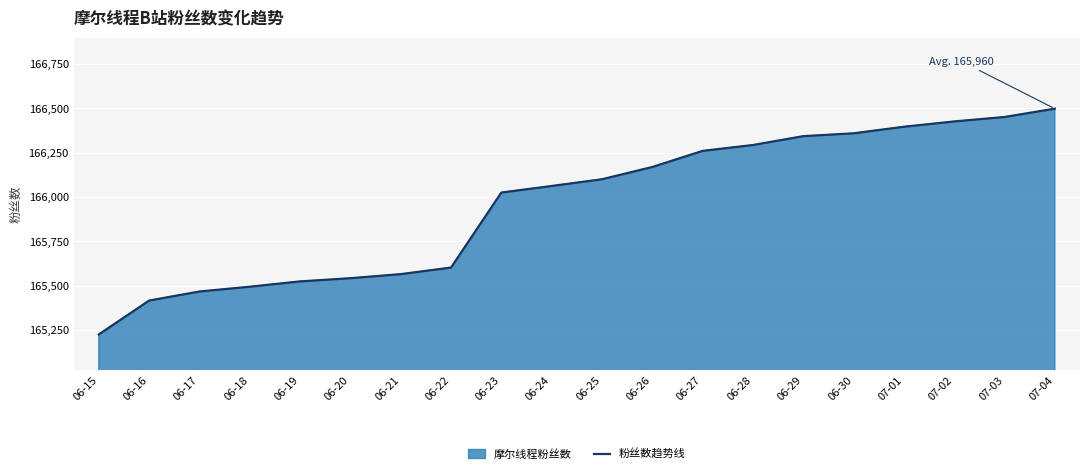

Which label corresponds to the smallest value in the chart?

06-15